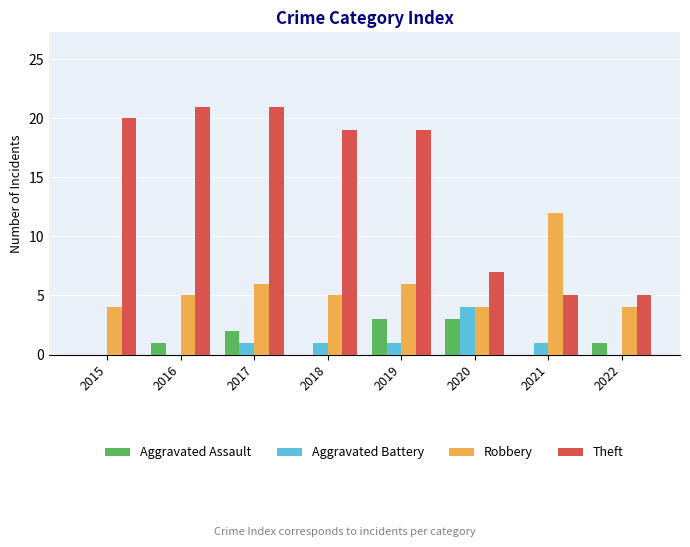

How many Aggravated Battery values are between 0 and 1?

7